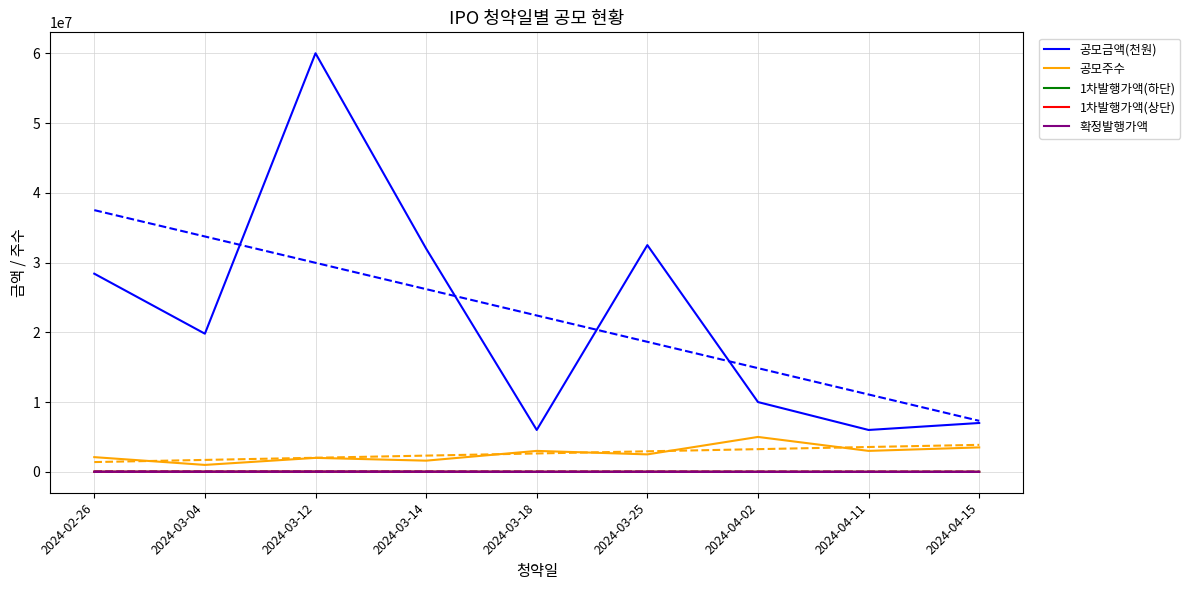

In 1차발행가액(상단), how many points are higher than both neighbors (excluding endpoints)?

2